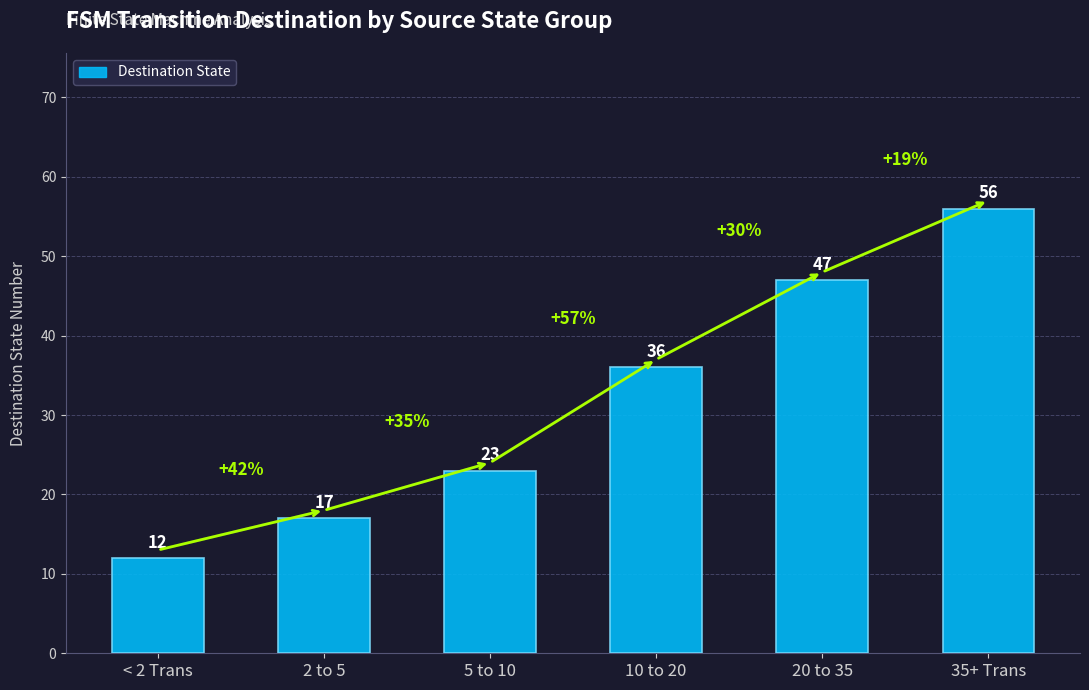

What is the value of the 4th bar from the left?

36